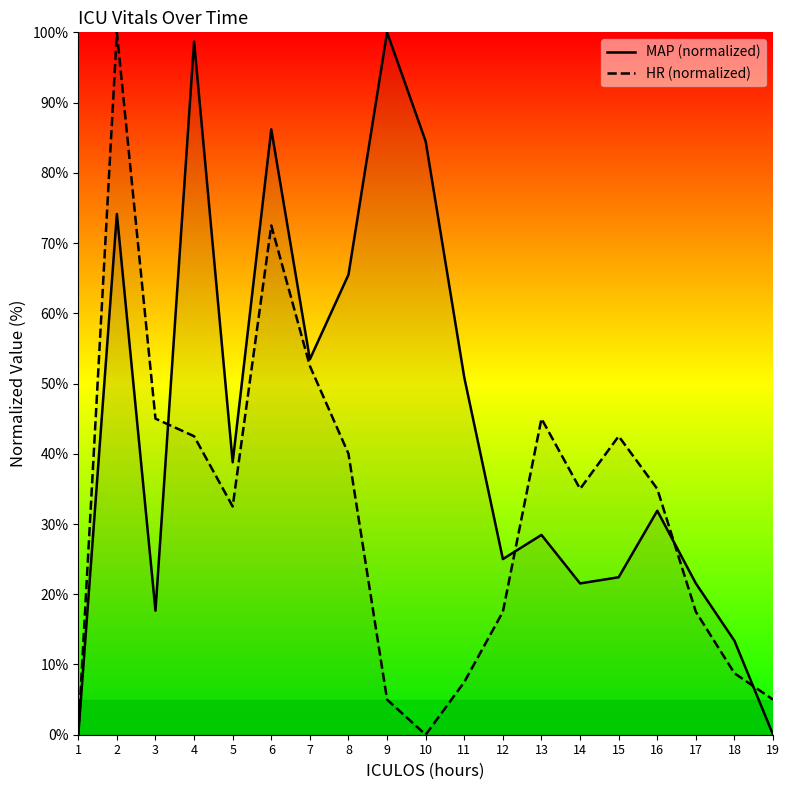

The HR (normalized) series shows 47.4 at 14. True or false?

False